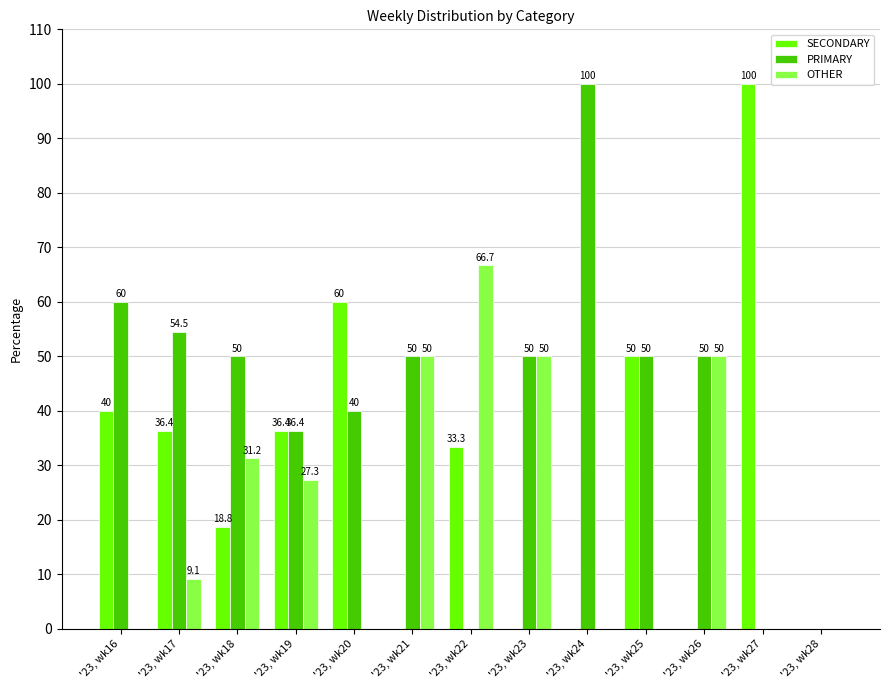

What is the highest value of the OTHER series?

66.7